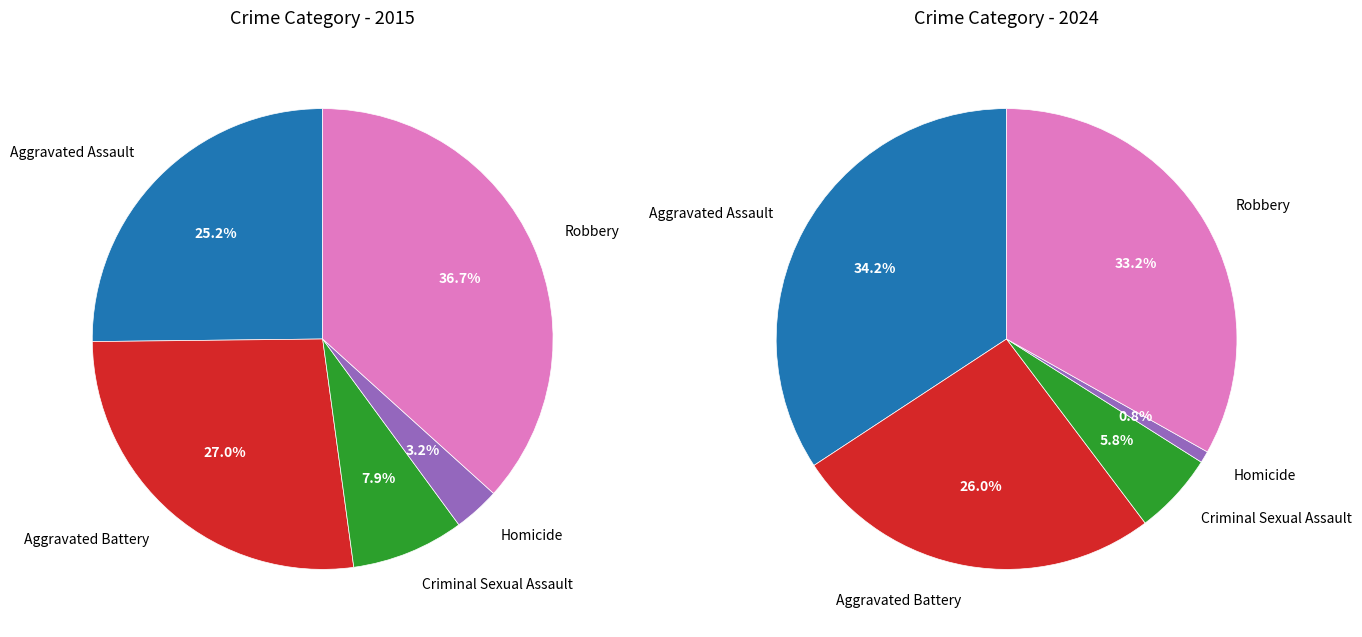

Which slice is the smallest?

Homicide